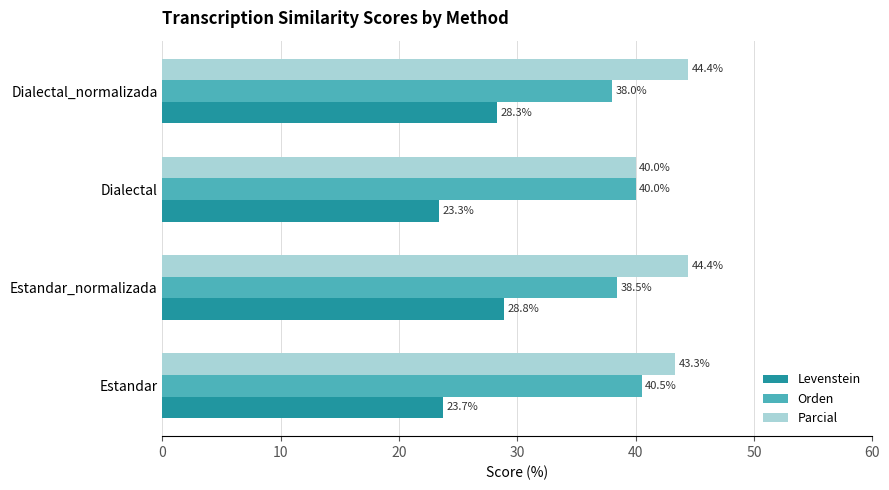

What are all the series names shown in the legend?

Levenstein, Orden, Parcial